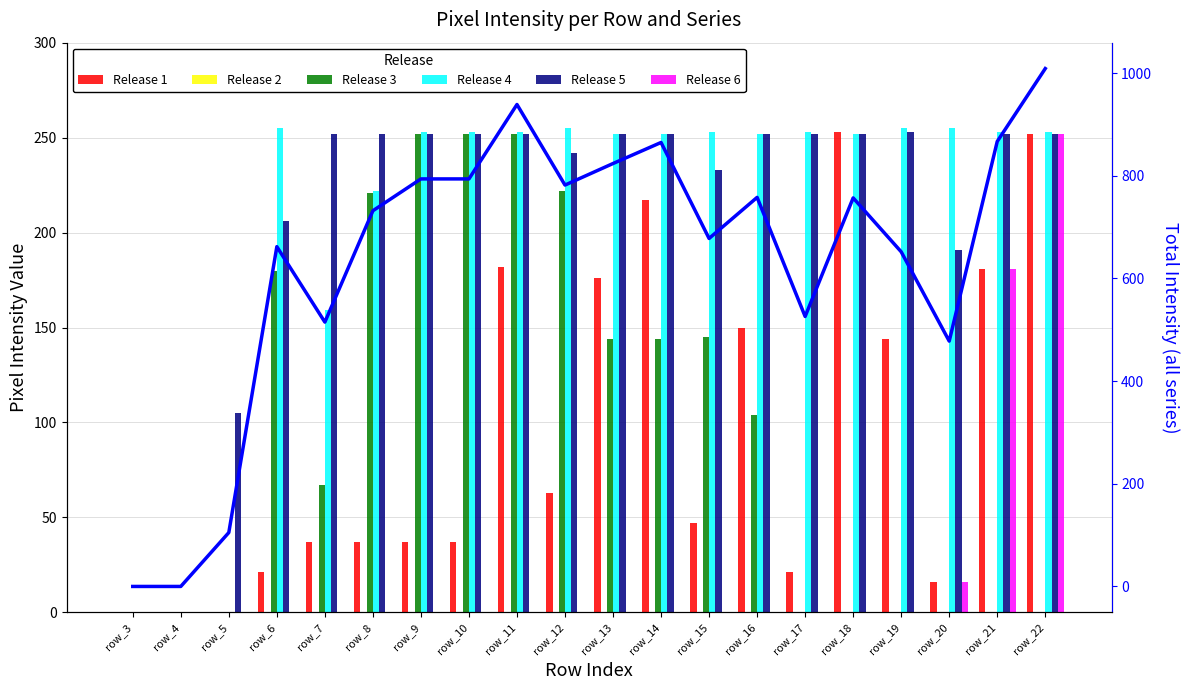

How many distinct data groups are displayed?

5